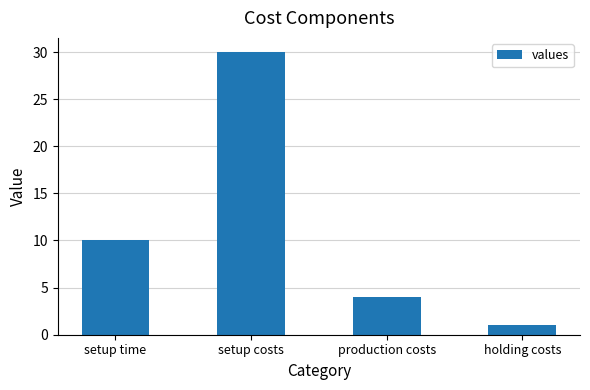

The chart shows a value of 1 at holding costs. True or false?

True